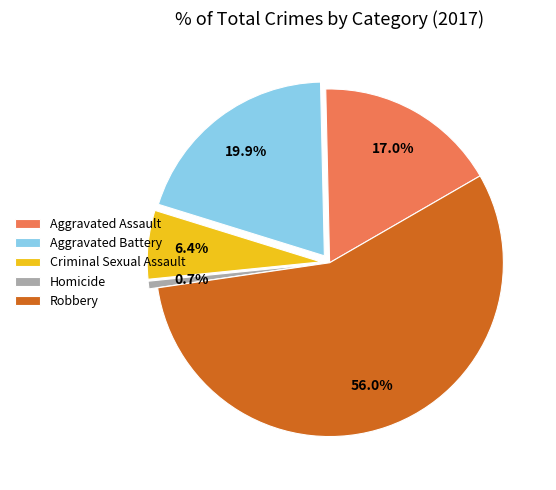

Combined, do Aggravated Battery and Robbery account for over 50%?

Yes